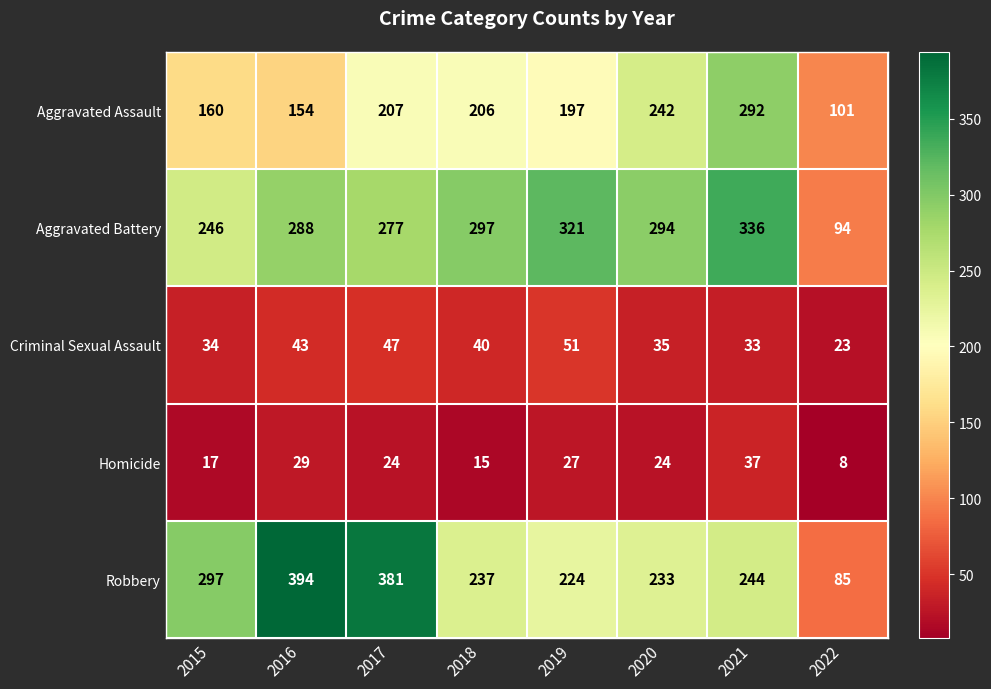

What is the greatest value displayed?

394